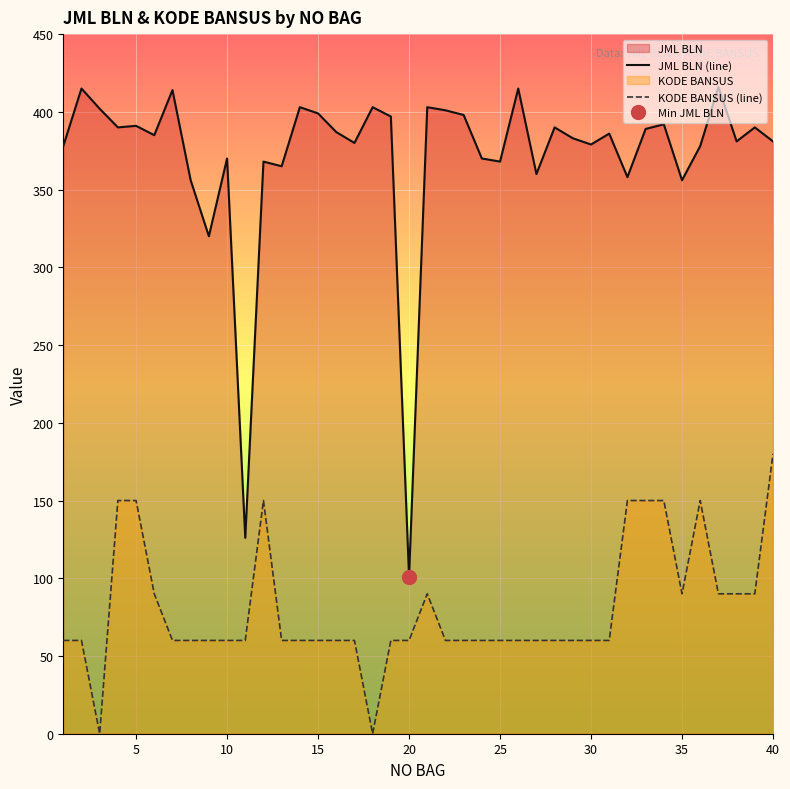

Is it true that JML BLN (line) equals 529 at 40?

False